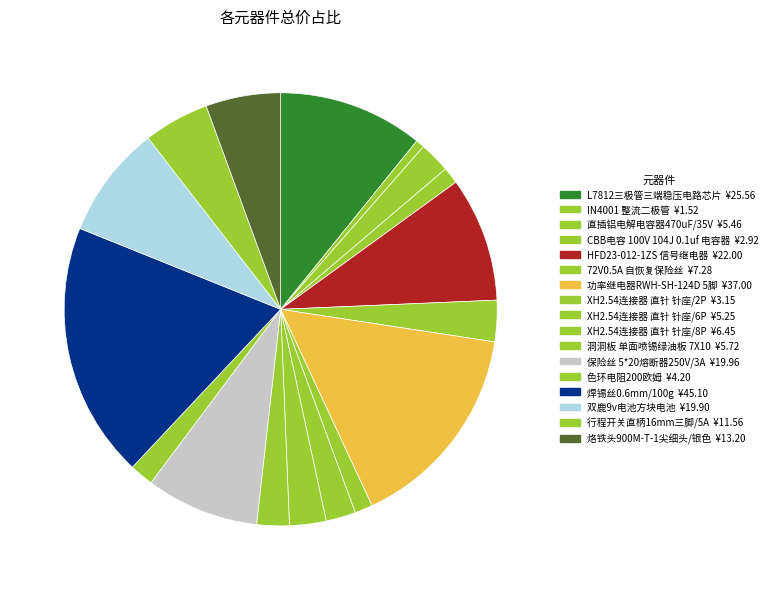

The 功率继电器RWH-SH-124D 5脚 slice represents 1% of the pie. True or false?

False